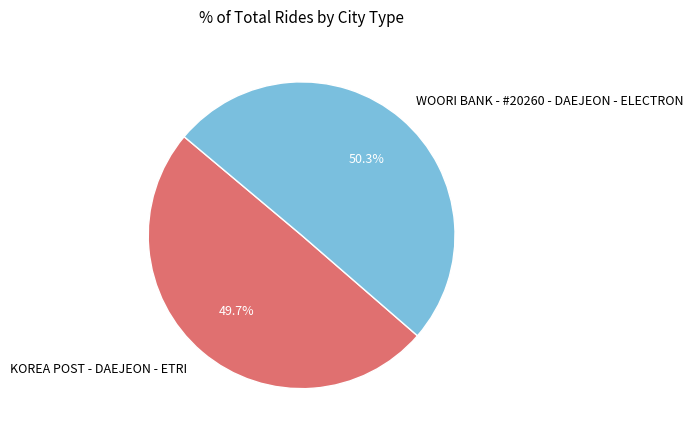

True or false: KOREA POST - DAEJEON - ETRI accounts for 50% of the total.

True